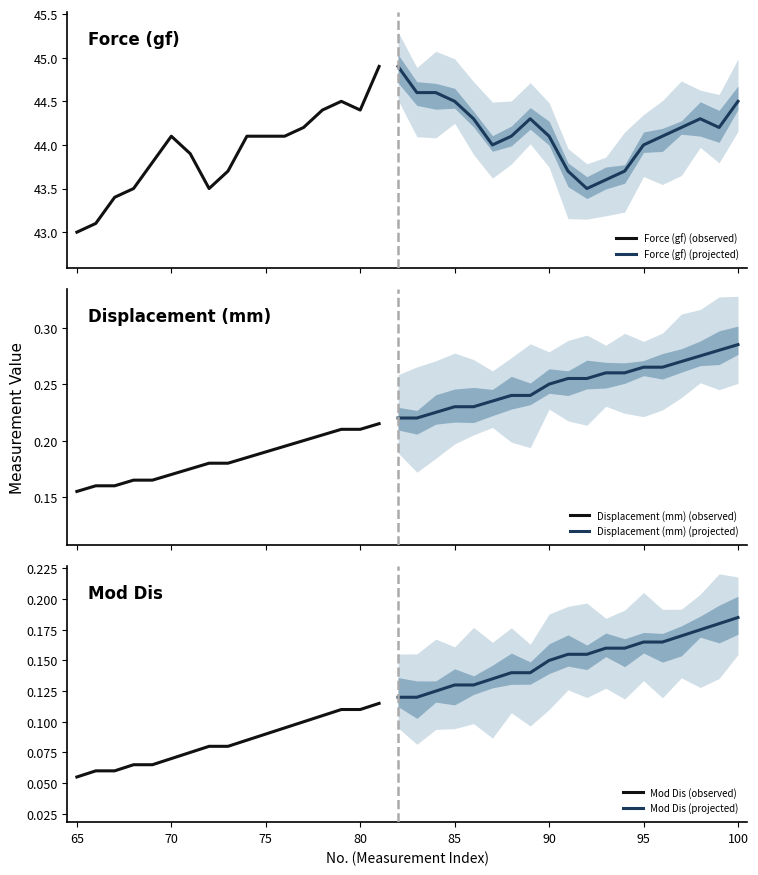

What is the minimum value for Mod Dis?

0.1